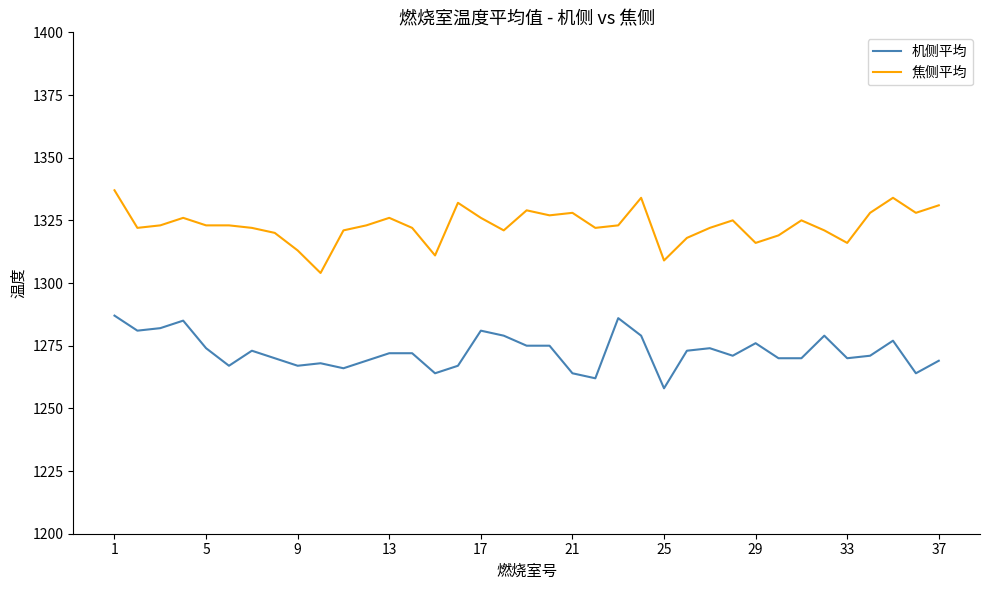

True or false: 机侧平均 has more than 0 points higher than both neighbors.

True